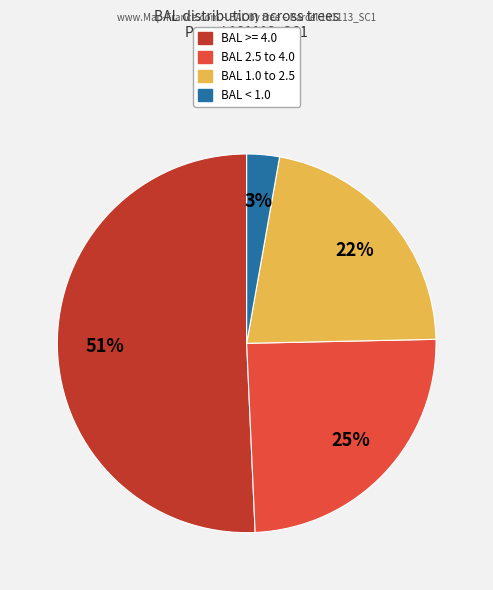

Does any single category account for the majority?

Yes